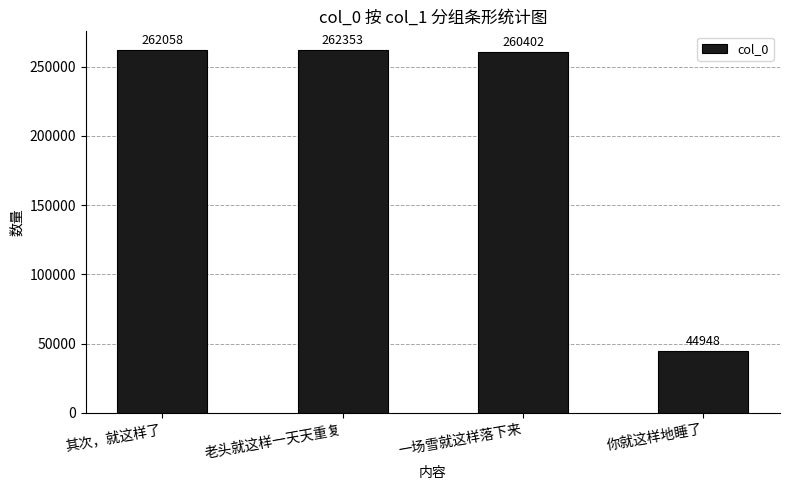

What is the minimum value shown in the chart?

44948